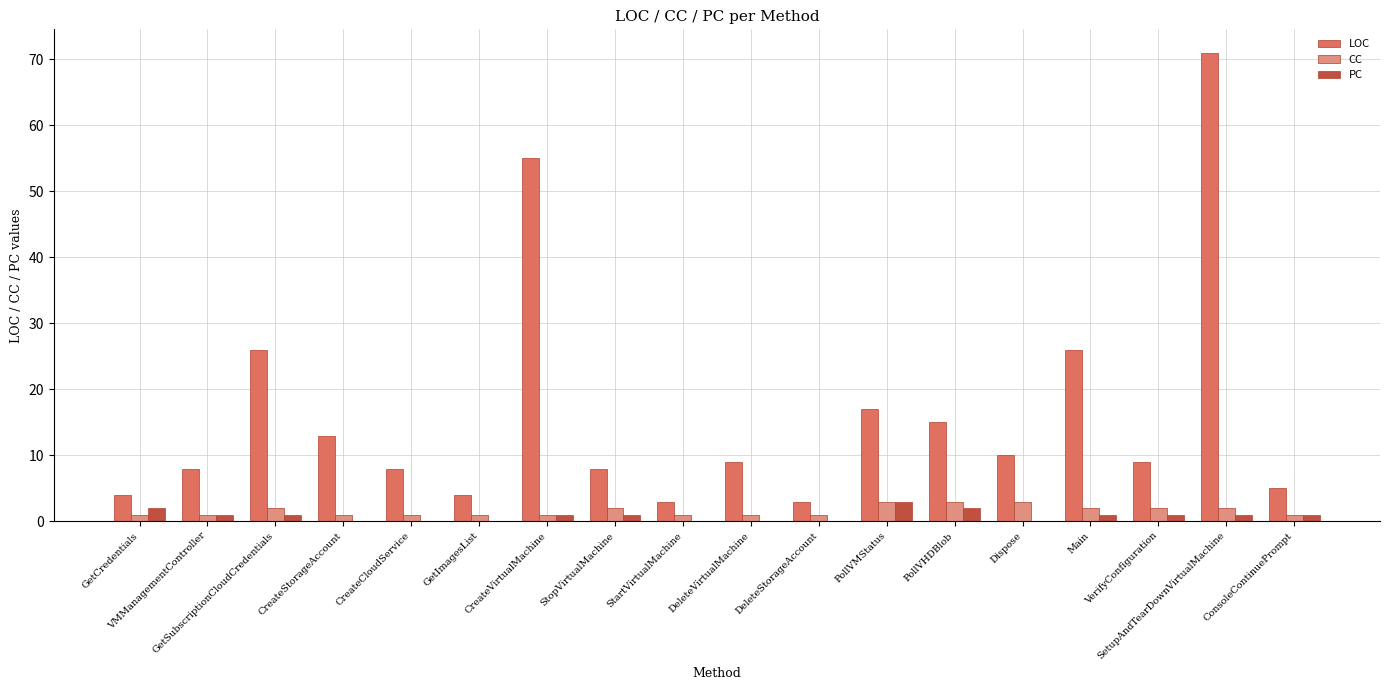

Are the bars grouped side by side (vs. stacked)?

Yes